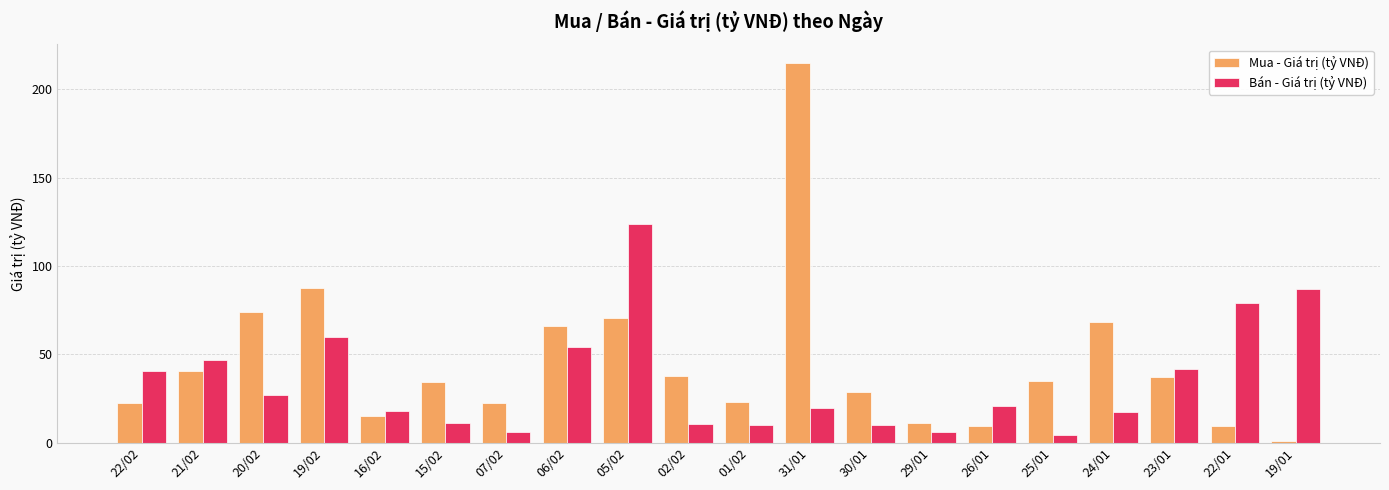

List the series in order of their overall mean, highest first.

Mua - Giá trị (tỷ VNĐ), Bán - Giá trị (tỷ VNĐ)